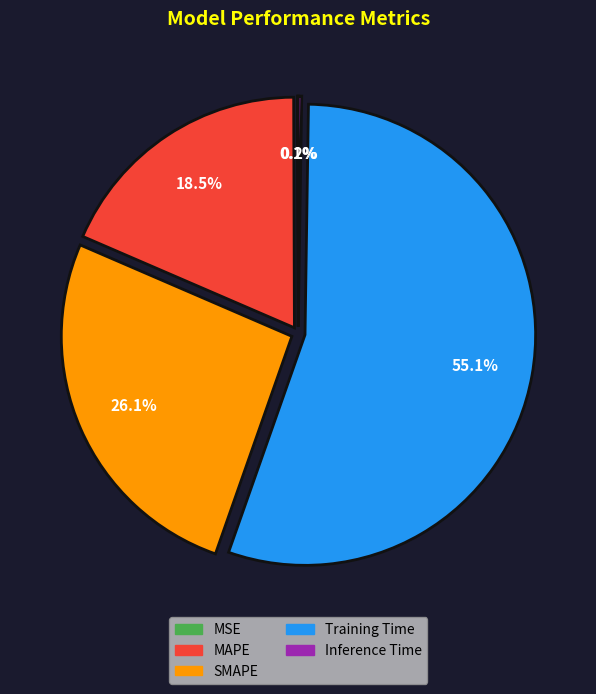

What is the majority slice?

Training Time